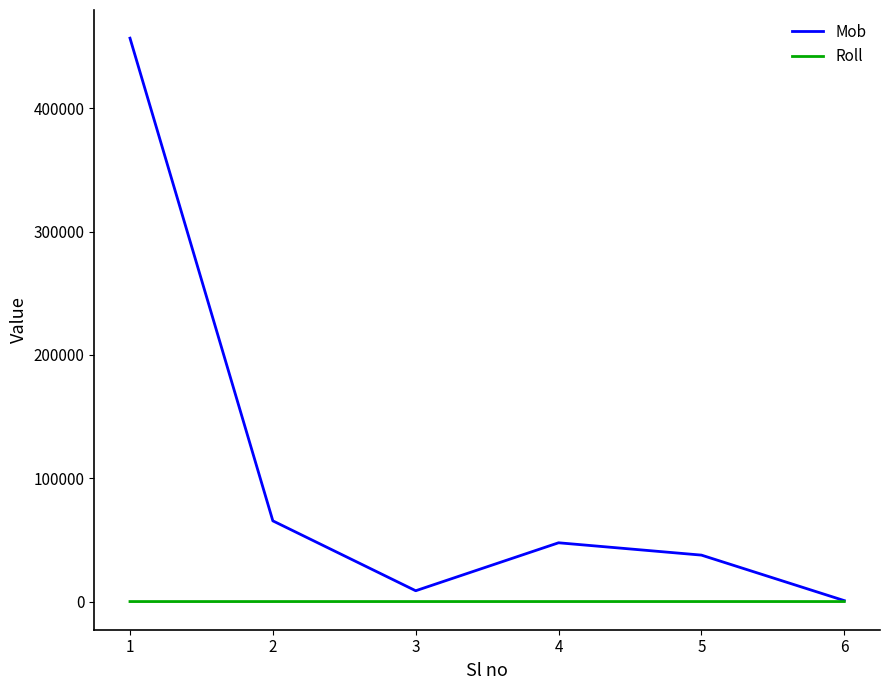

Rank the series by their average value, from lowest to highest.

Roll, Mob